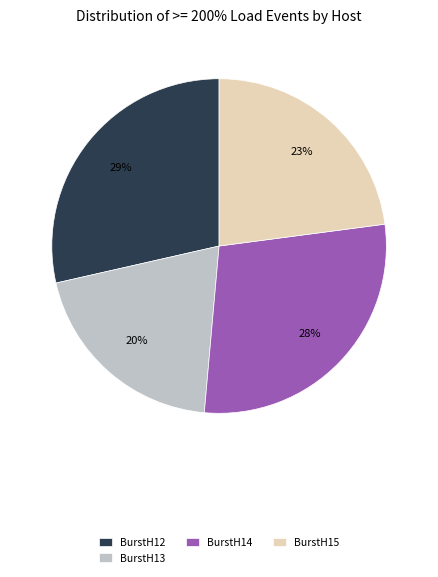

What percentage is the BurstH12 slice, to the nearest percent?

29%